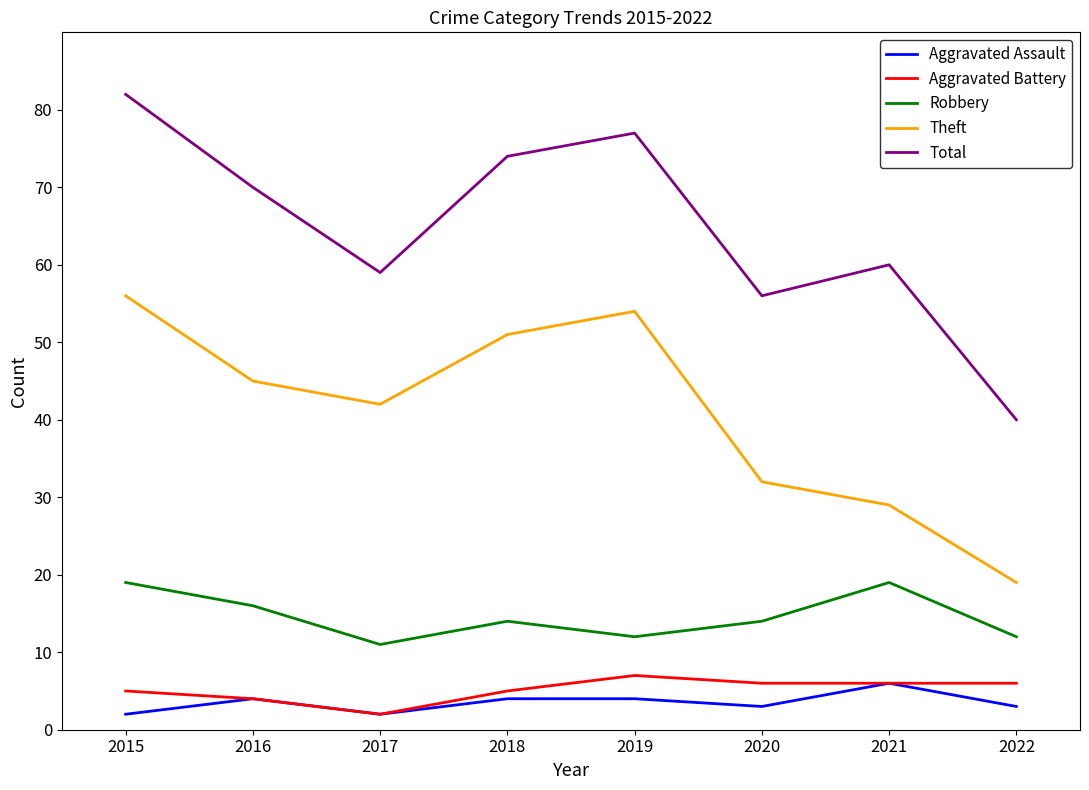

What is the lowest value of the Total series?

40